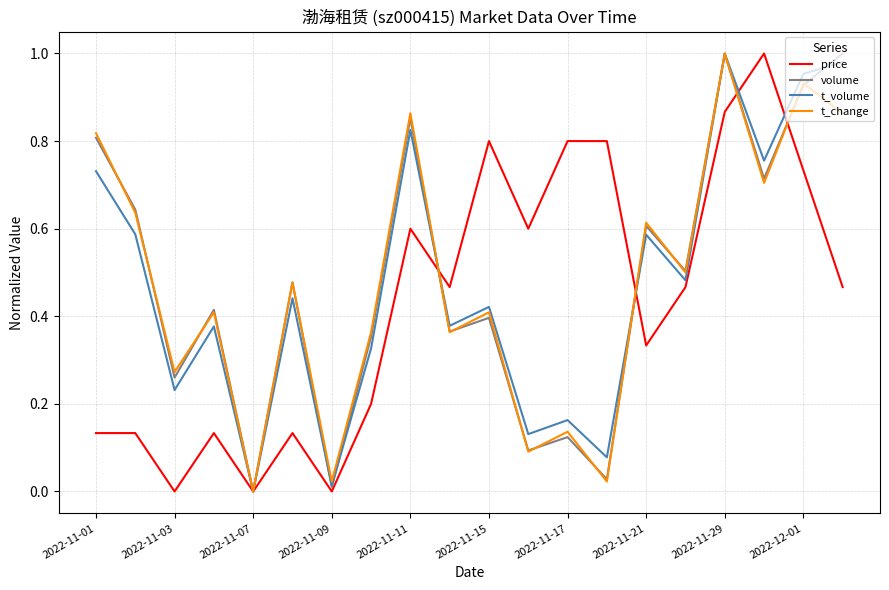

How many interior local valleys does the t_volume series have?

8